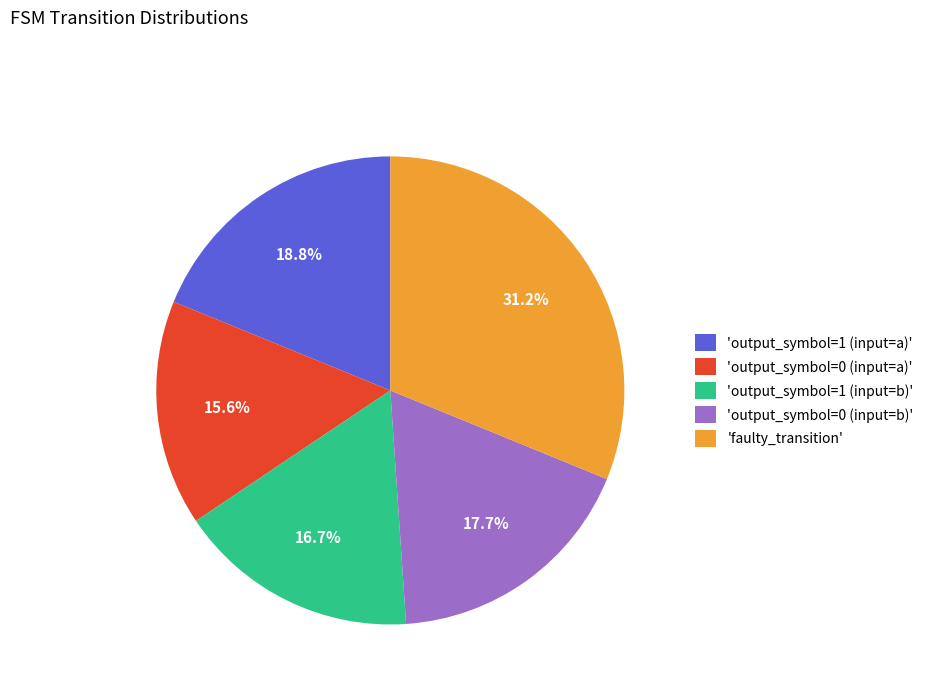

Which has a higher value, 'output_symbol=1 (input=b)' or 'output_symbol=1 (input=a)'?

'output_symbol=1 (input=a)'